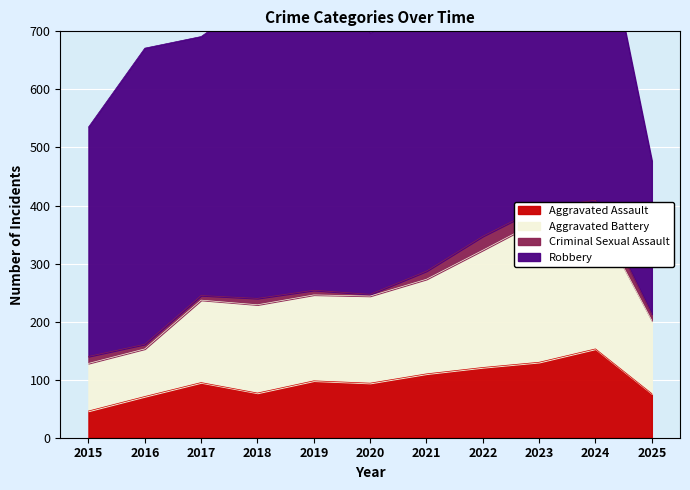

True or false: Aggravated Assault has a value of 111 at 2018.

False